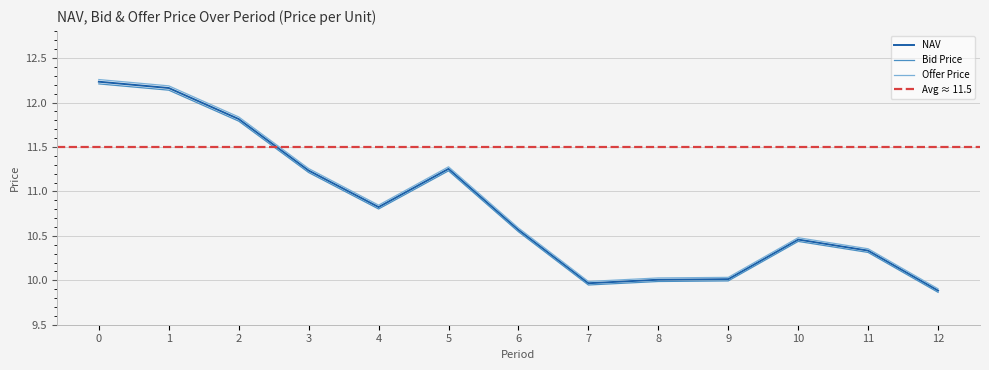

What is the difference between the maximum and minimum values in the NAV series?

2.3